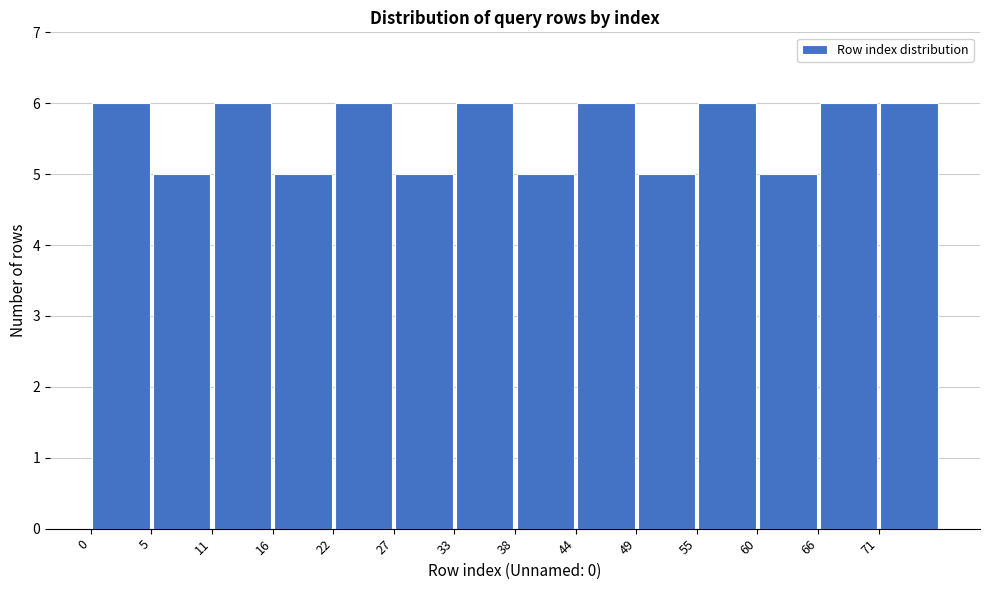

Reading left to right, transcribe this chart: for each bar, give the range it covers on the x-axis and its height. Neither the bar edges nor the heights are printed on the chart, so give them approximately, as read against the axes.

0.0 to 5.5: 6
5.5 to 11.0: 5
11.0 to 16.5: 6
16.5 to 22.0: 5
22.0 to 27.5: 6
27.5 to 33.0: 5
33.0 to 38.5: 6
38.5 to 44.0: 5
44.0 to 49.5: 6
49.5 to 55.0: 5
55.0 to 60.5: 6
60.5 to 66.0: 5
66.0 to 71.5: 6
71.5 to 77.0: 6